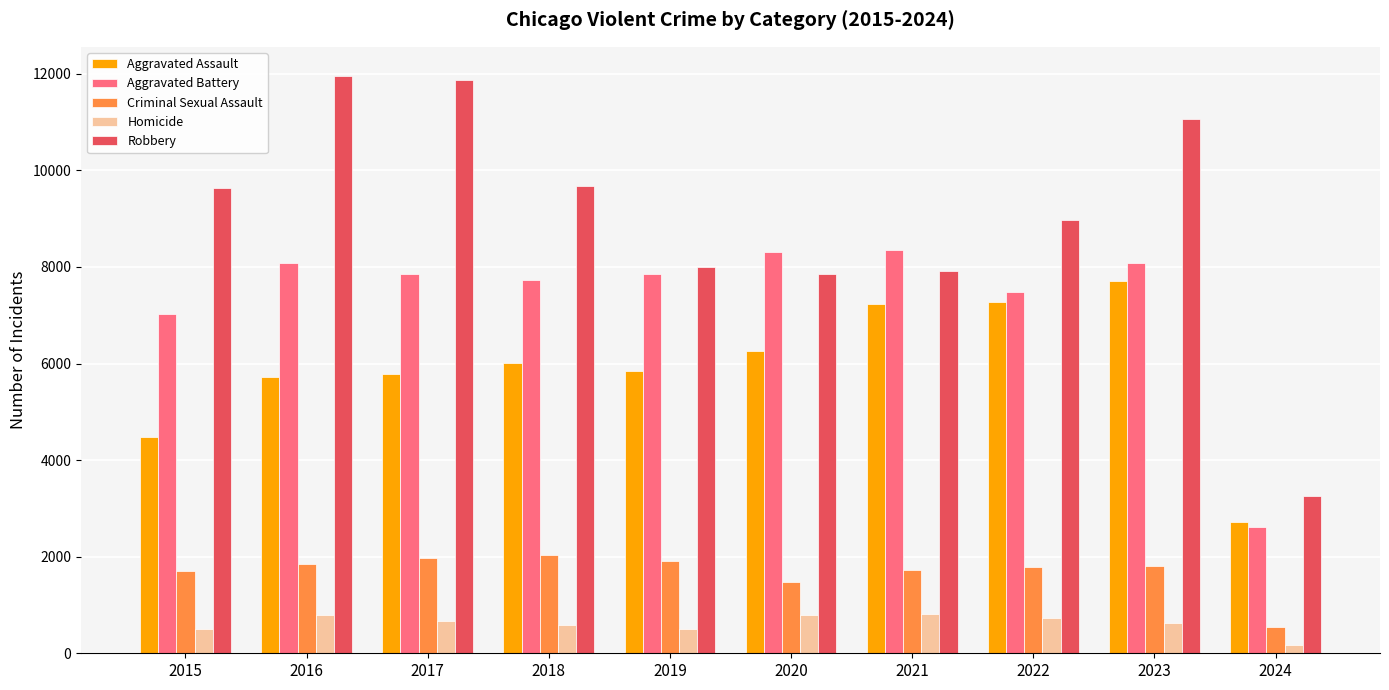

Rank the series by their maximum value, from highest to lowest.

Robbery, Aggravated Battery, Aggravated Assault, Criminal Sexual Assault, Homicide